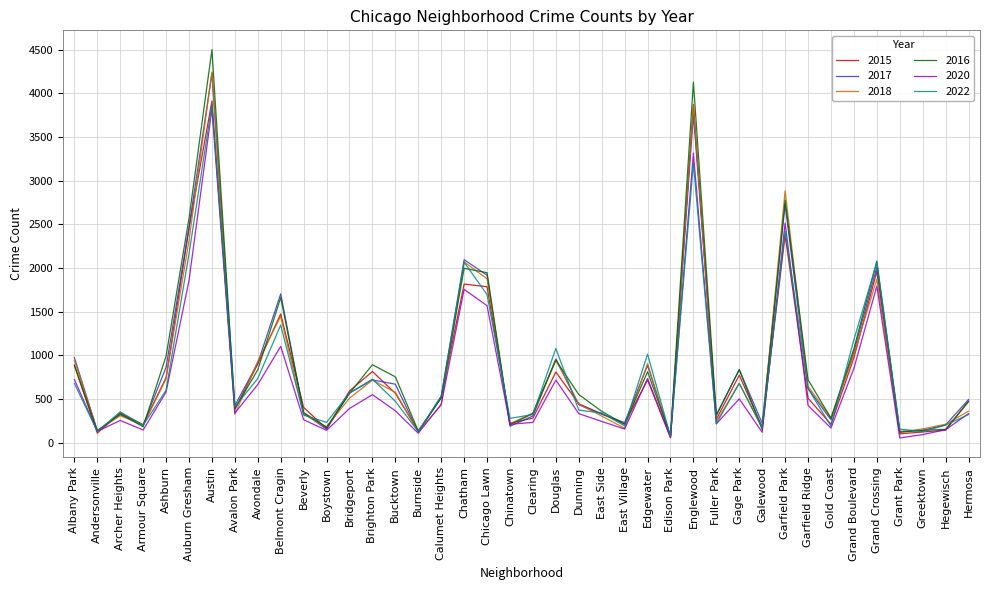

True or false: 2015 has a value of 477 at Hermosa.

True